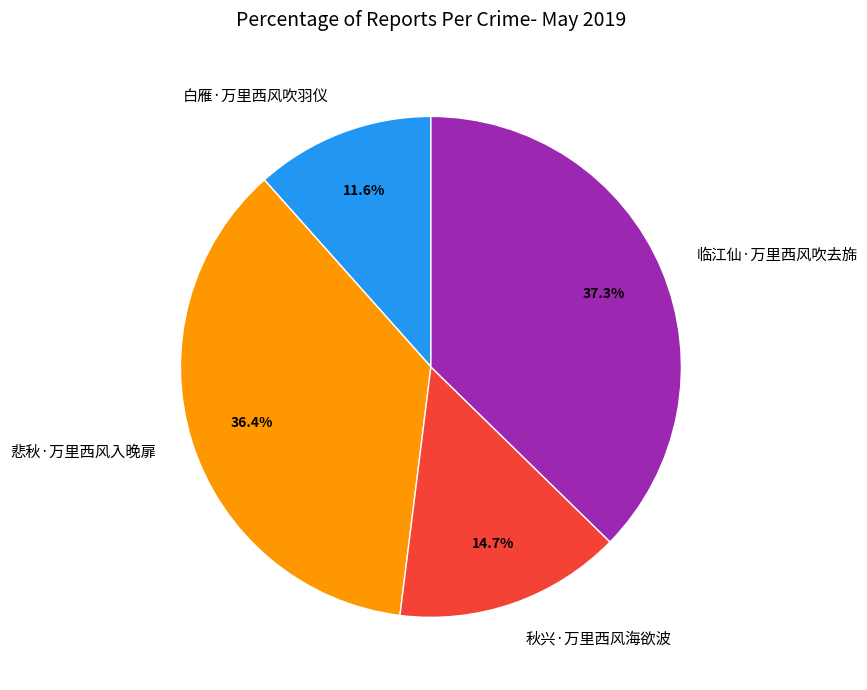

True or false: 白雁·万里西风吹羽仪 accounts for 19% of the total.

False